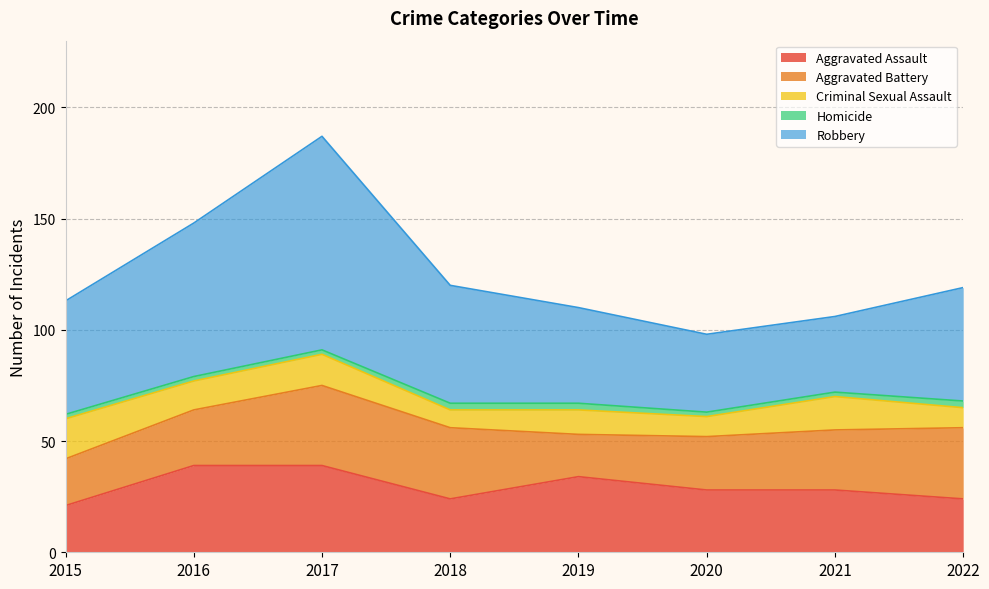

Read the Robbery value at 2019.

43